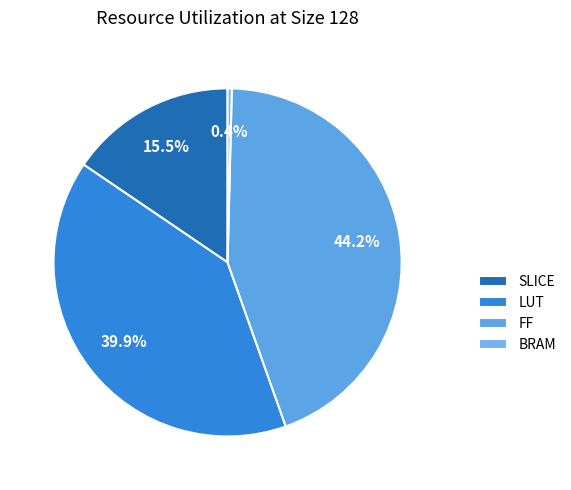

Is there any slice that represents more than half of the pie?

No